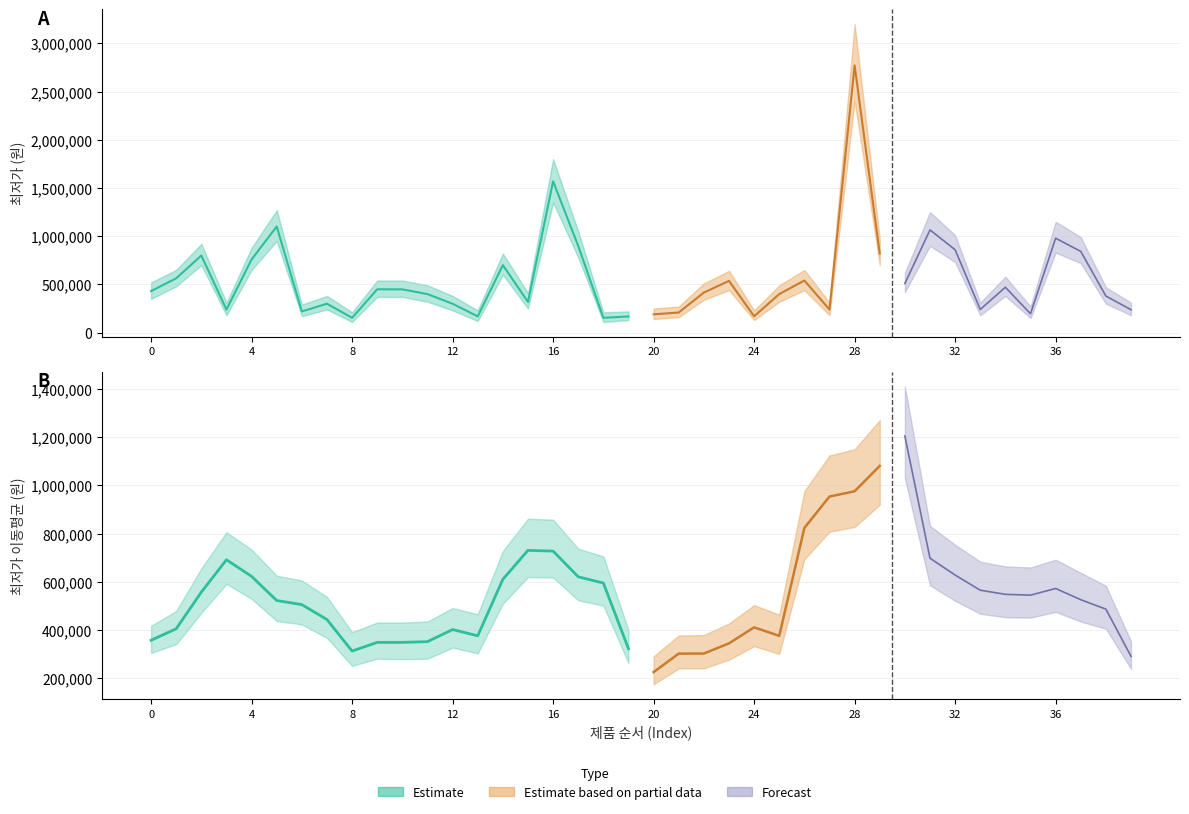

In 최저가, how many points are higher than both neighbors (excluding endpoints)?

12